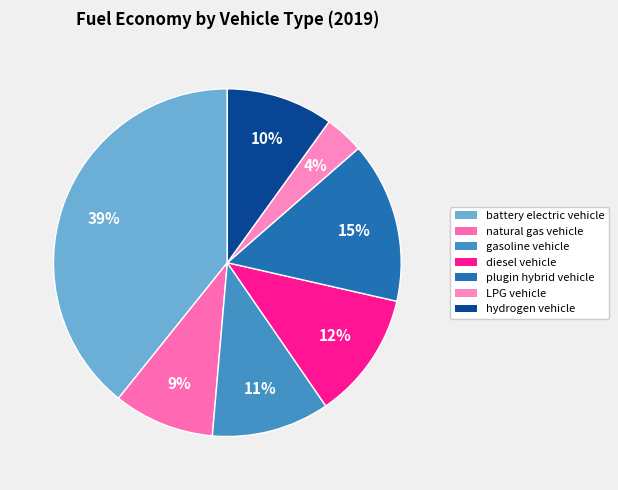

The natural gas vehicle slice represents 1% of the pie. True or false?

False